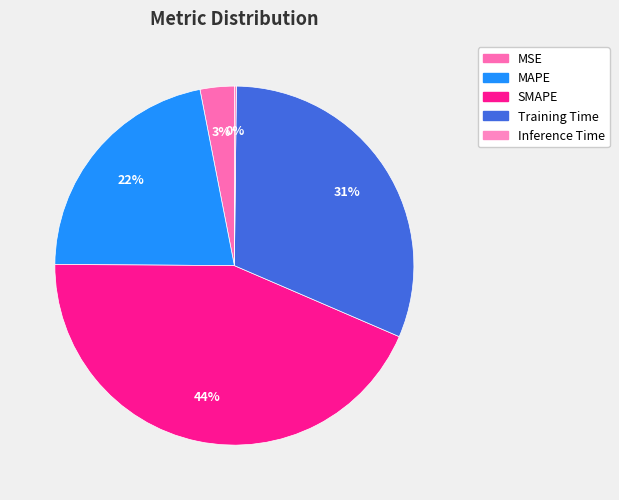

Which category has the biggest portion of the pie?

SMAPE